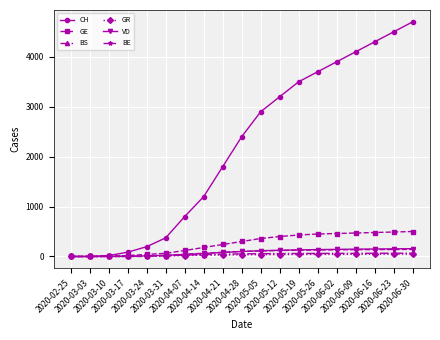

What is the value of the CH point at the 4th from the left?

86